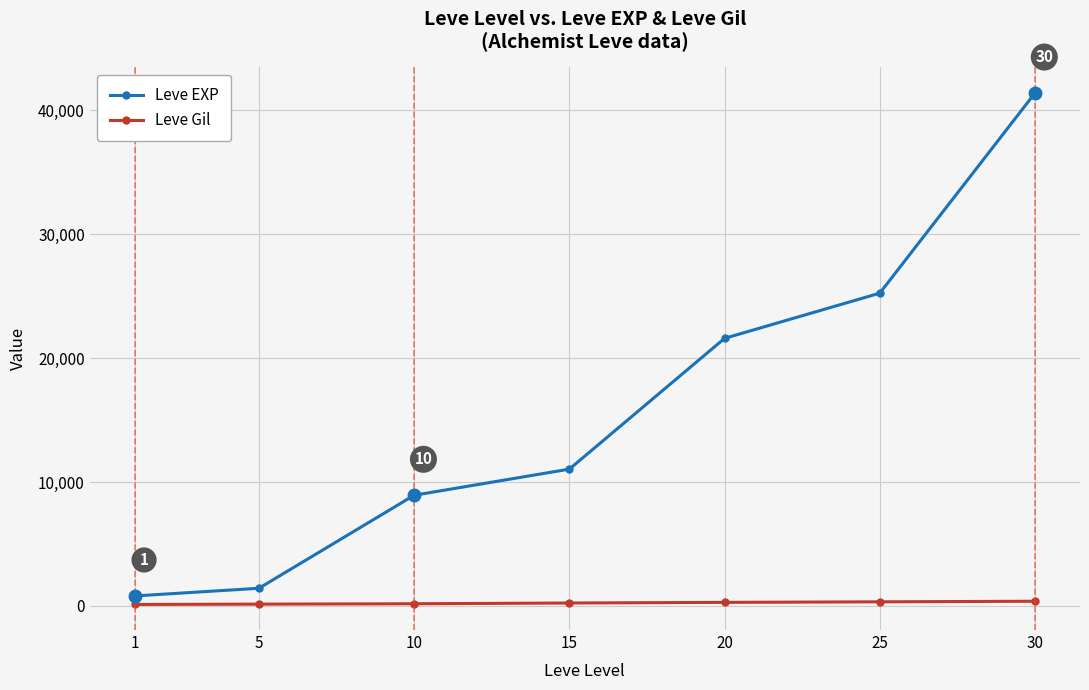

True or false: Leve Gil and Leve EXP cross at least once.

False